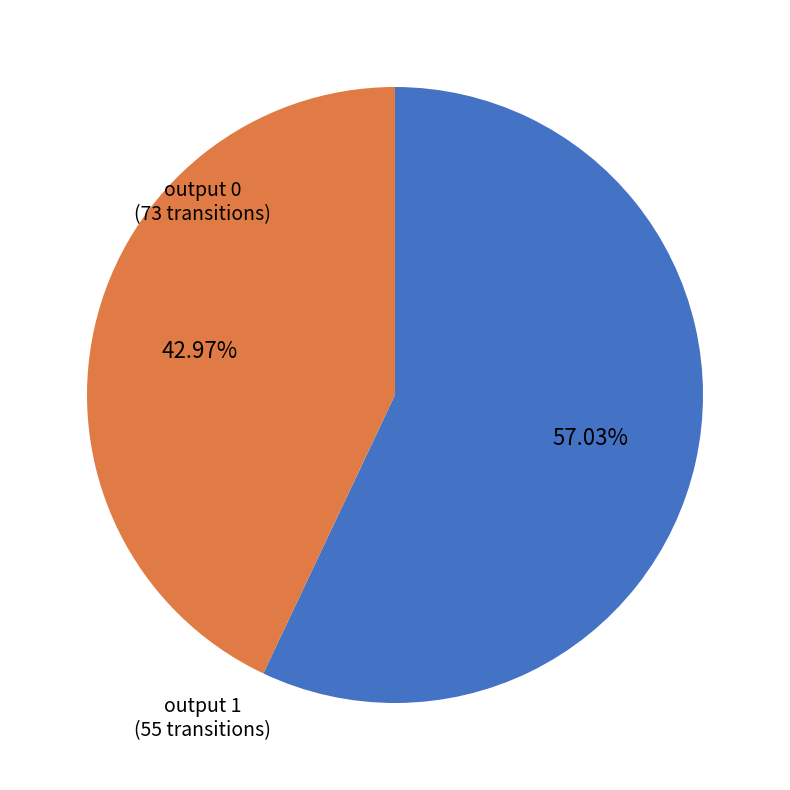

Combined, what portion of the pie is output 1 and output 0?

100.0%